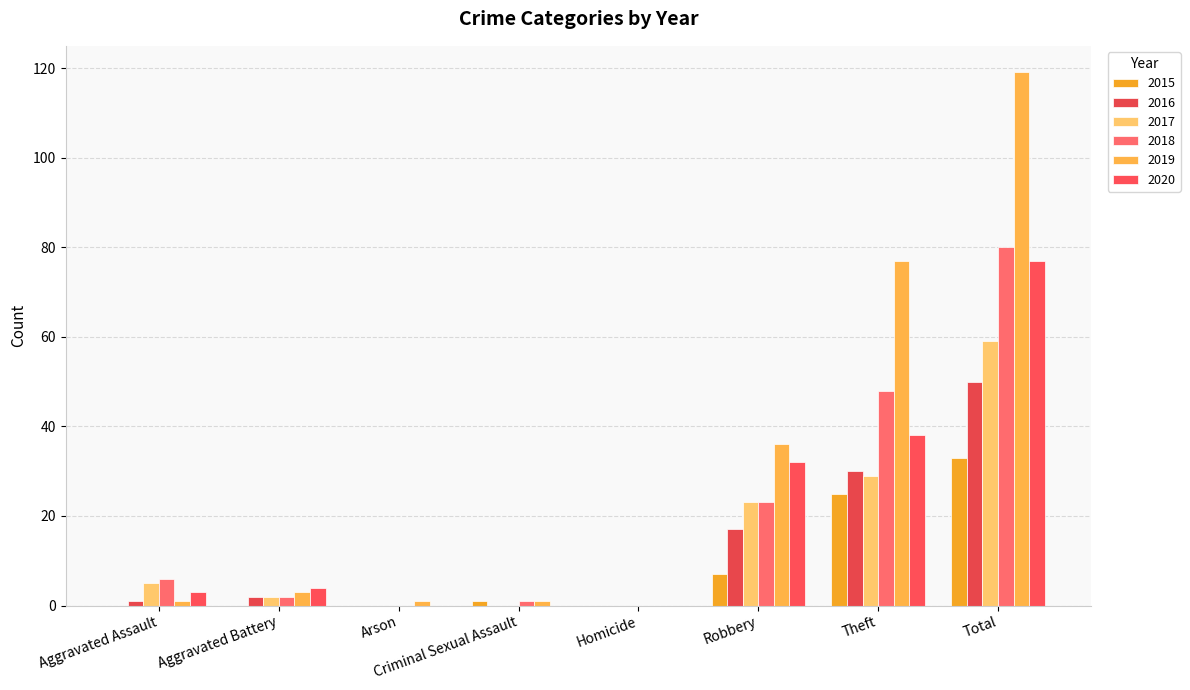

How many data points does each series have?

8